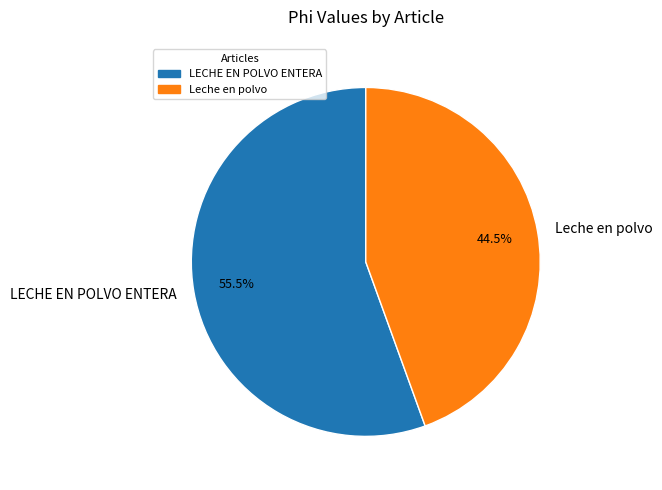

Which category has the smallest portion of the pie?

Leche en polvo